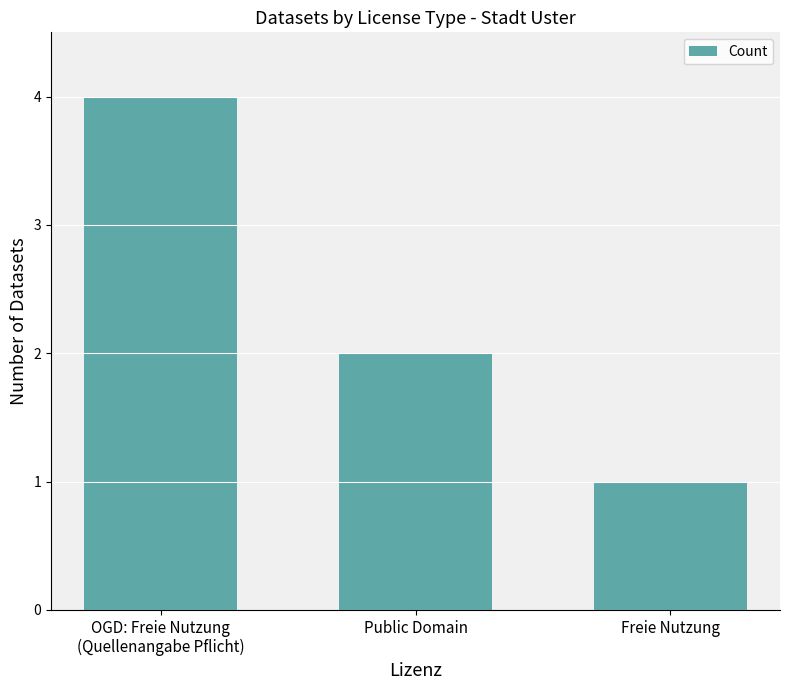

List the labels in order of value, smallest first.

Freie Nutzung, Public Domain, OGD: Freie Nutzung
(Quellenangabe Pflicht)